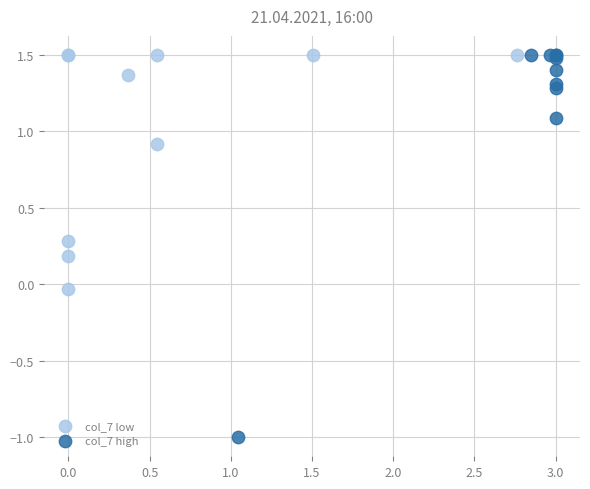

Which series has the widest spread of Y values?

col_7 high